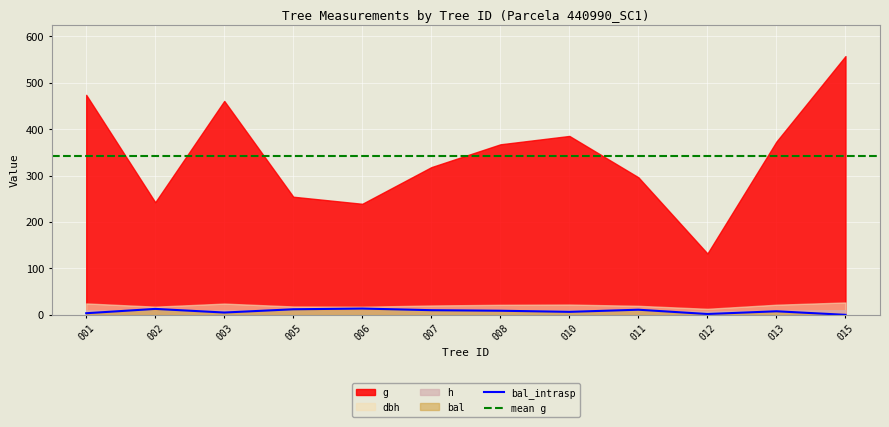

Where does the dbh series first go above 21?

440990001